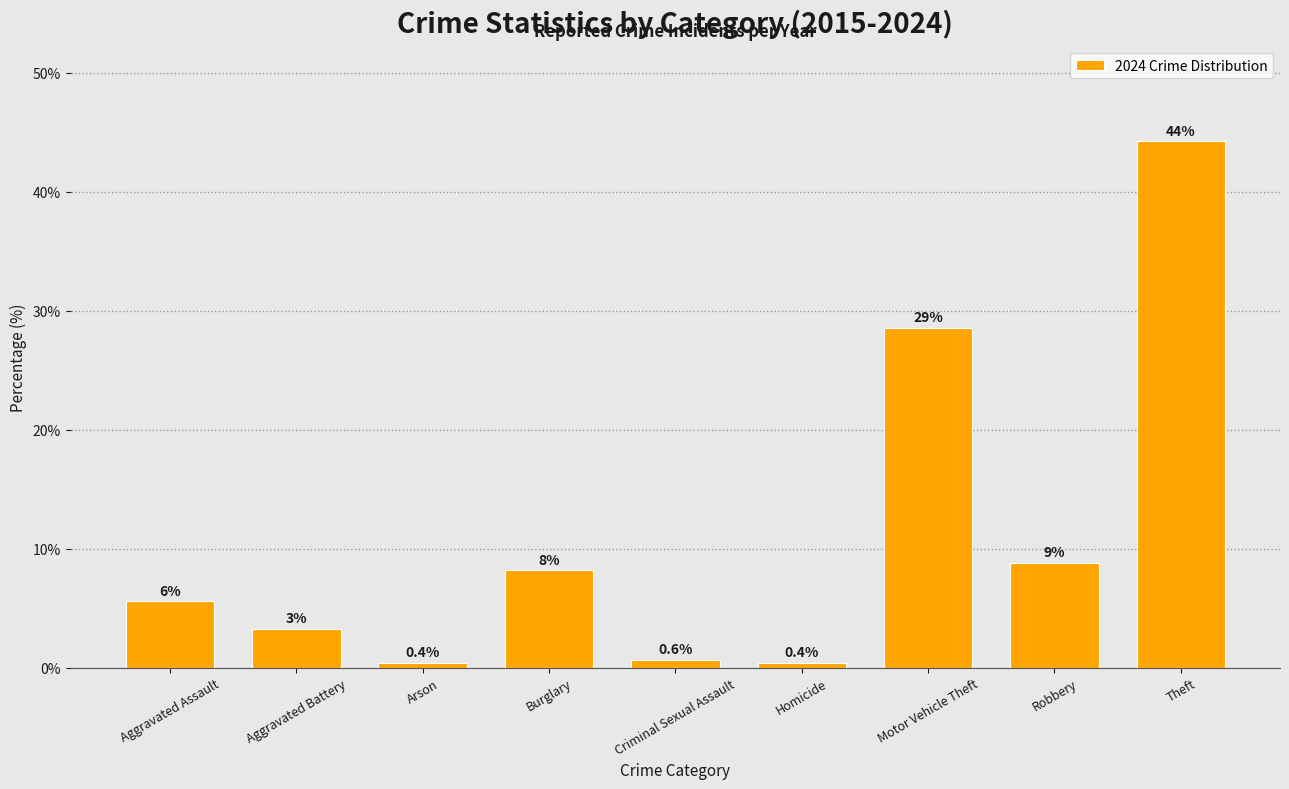

How many bars are there in total?

9